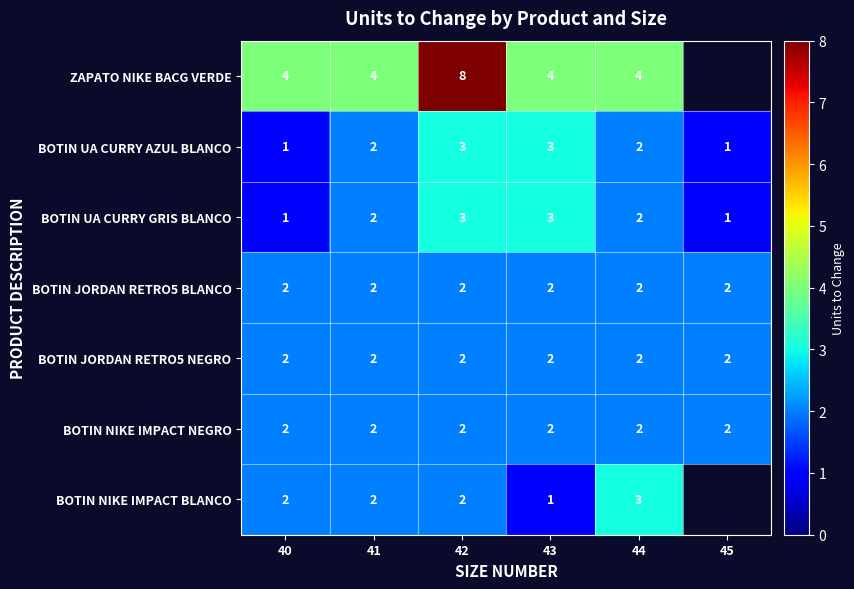

What is the approximate value of BOTIN UA CURRY GRIS BLANCO at 43?

3